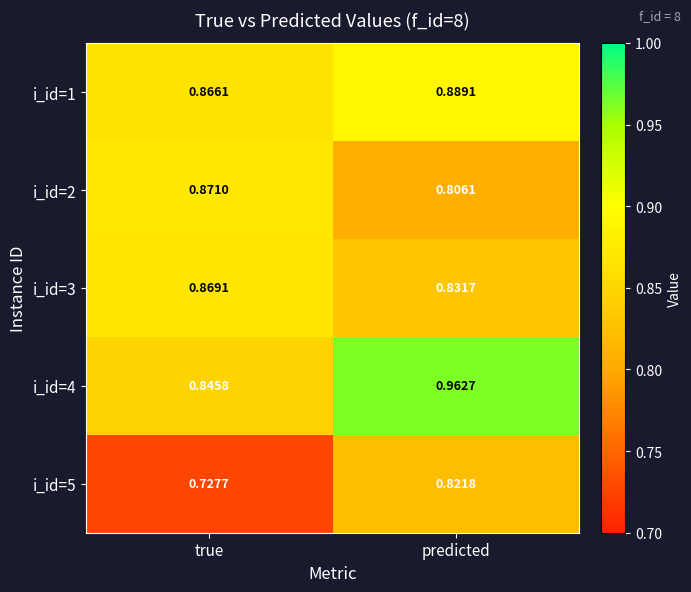

Which category has the lowest value across all series?

true